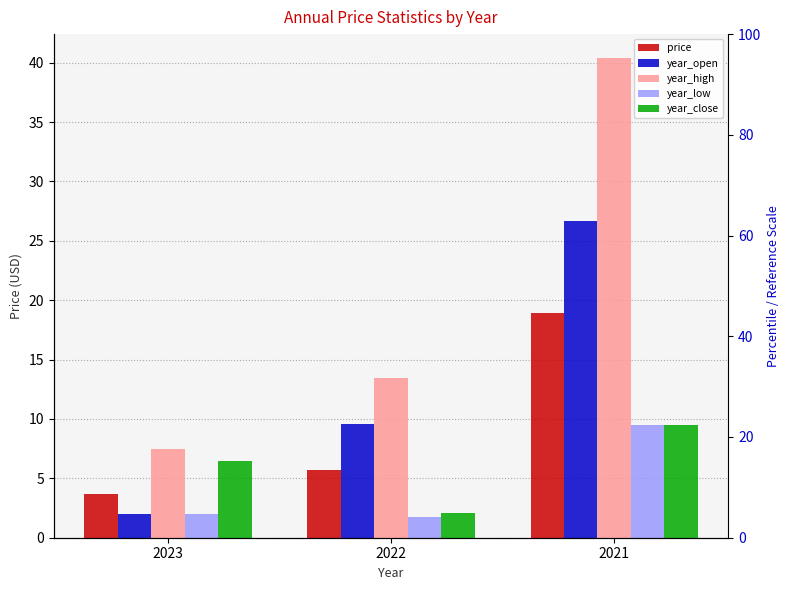

Is it true that year_close equals 1.0 at 2022?

False